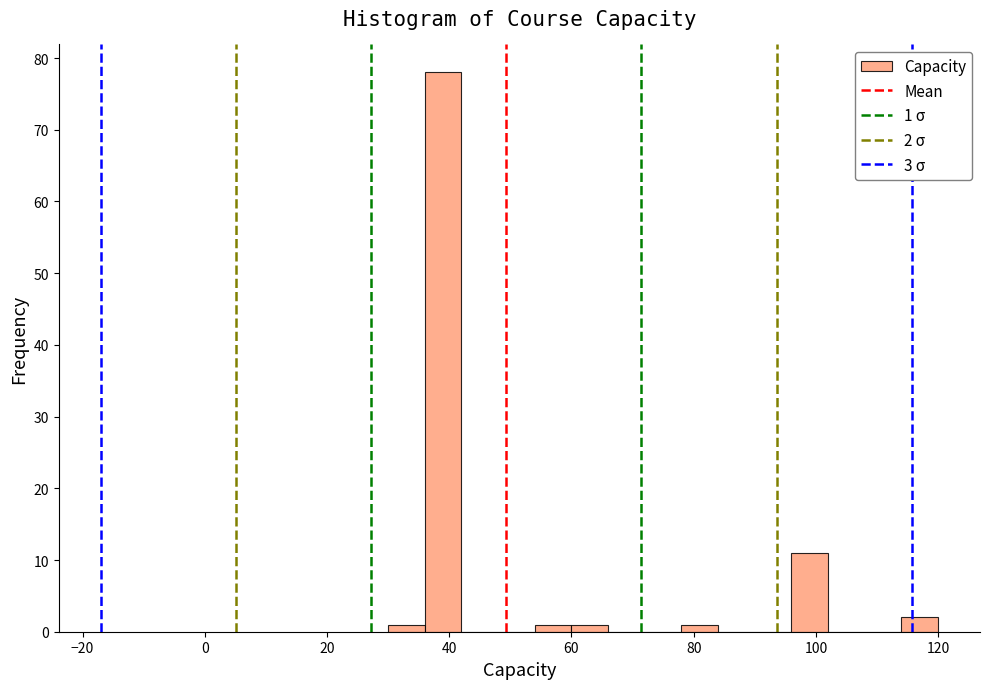

Around what value on the x-axis is the tallest bar? Give the approximate position of its centre, as read against the axis.

40